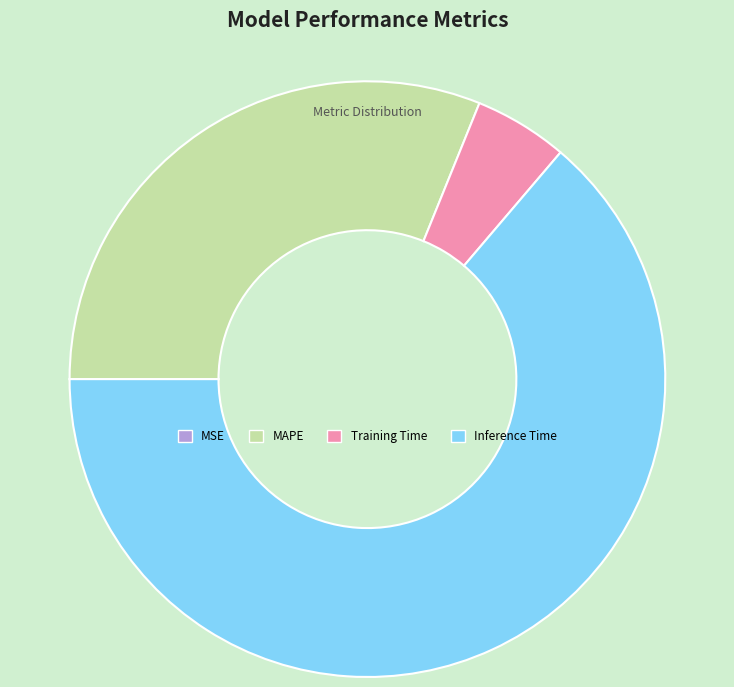

Is there a majority slice in this chart?

Yes